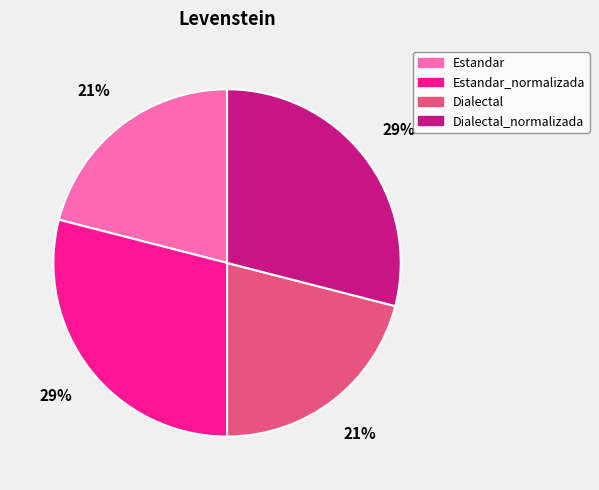

Count the number of slices in the pie.

4